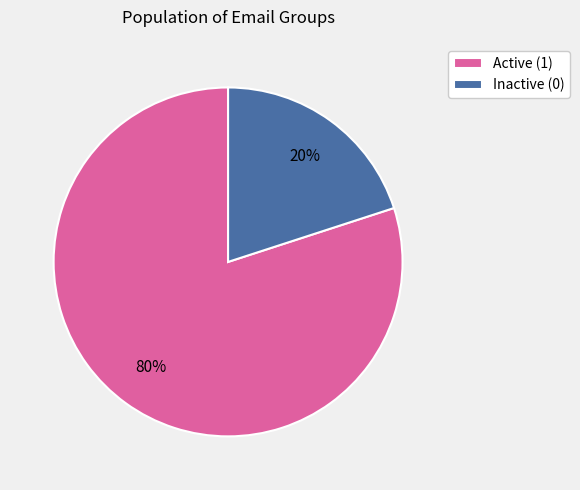

Is there a majority slice in this chart?

Yes